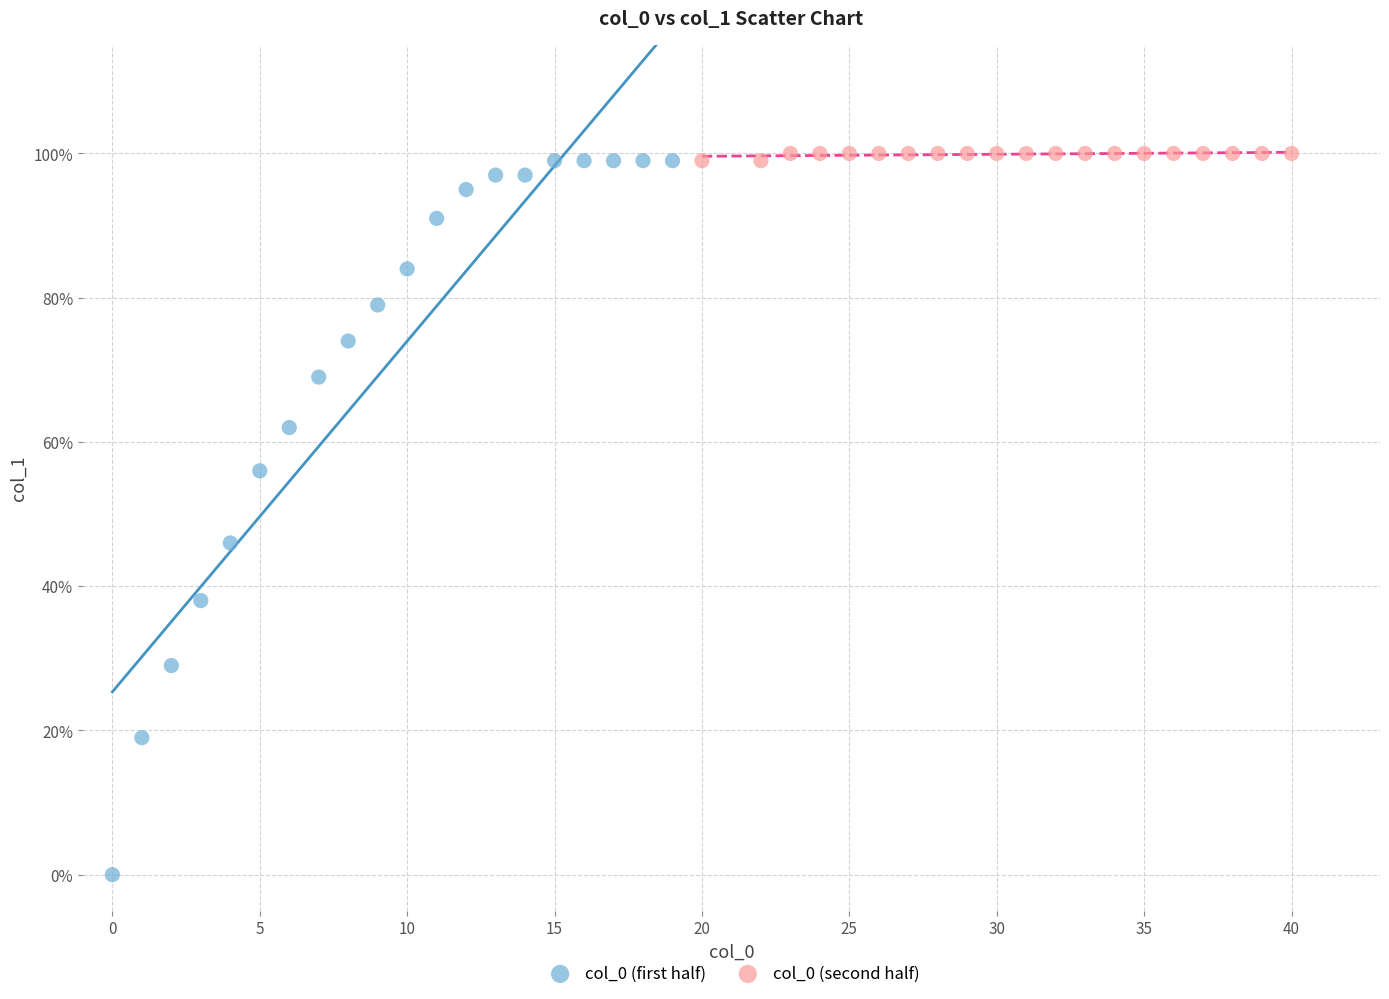

What are all the series names shown in the legend?

col_0 (first half), col_0 (second half)